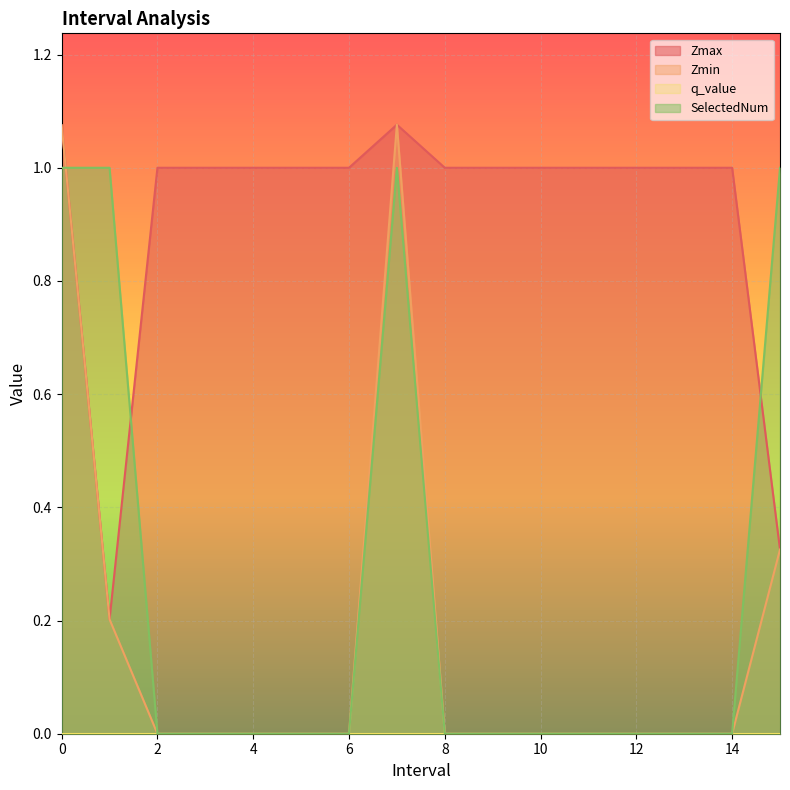

Is it true that Zmax equals 0.5 at 15.0?

False